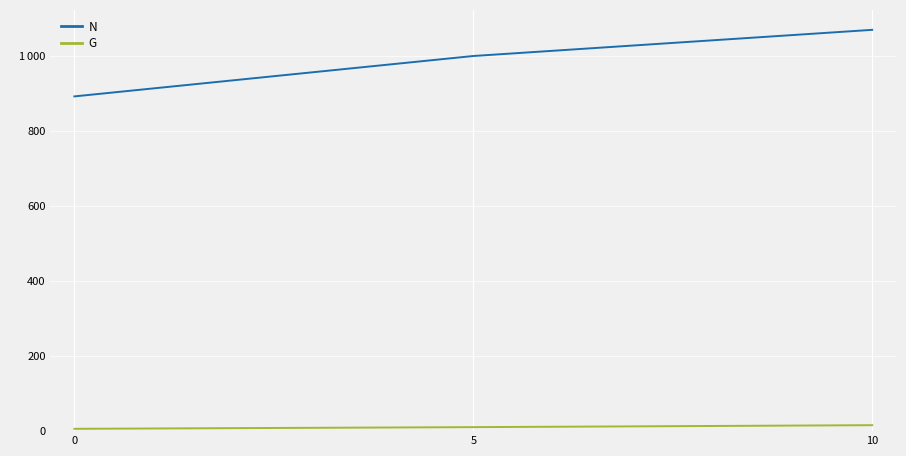

Reading right to left, what are all the values shown in this chart?

N: 10=1068.5	5=998.8	0=891.3
G: 10=15.8	5=10.7	0=6.2